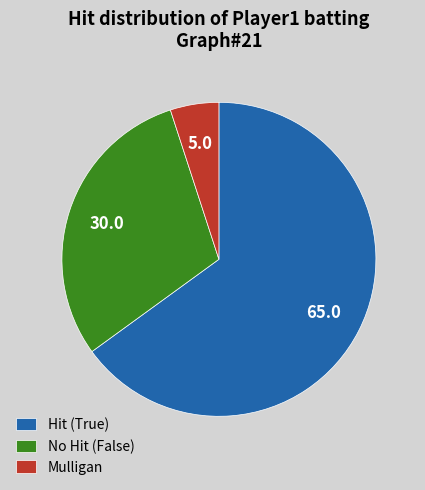

Is the sum of No Hit (False) and Hit (True) greater than half?

Yes